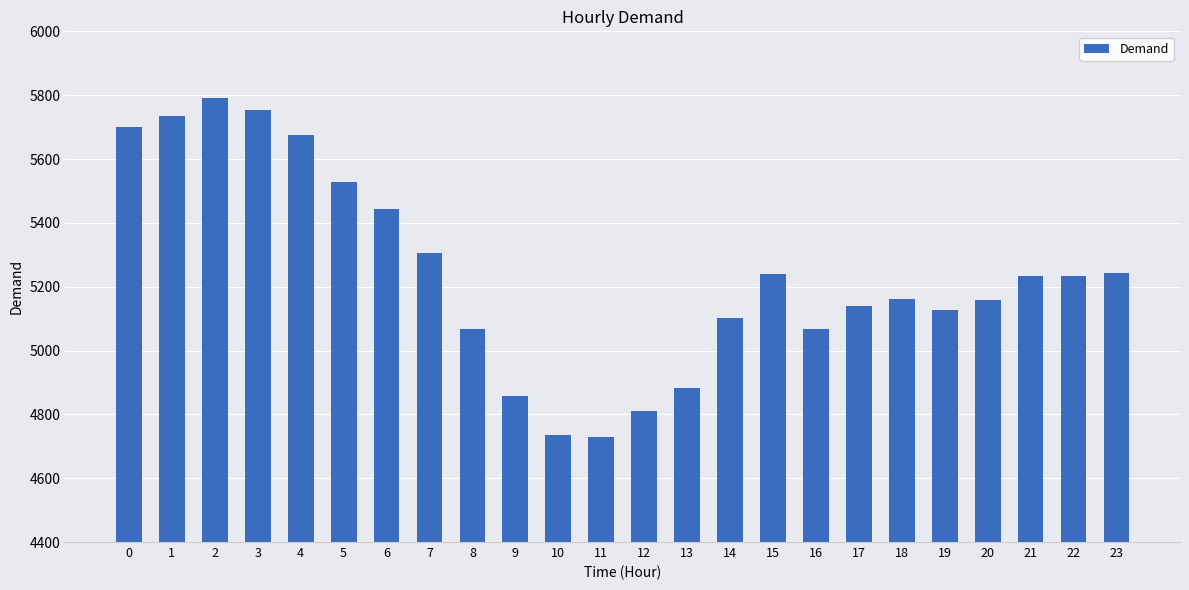

How many data points are less than 5234?

12